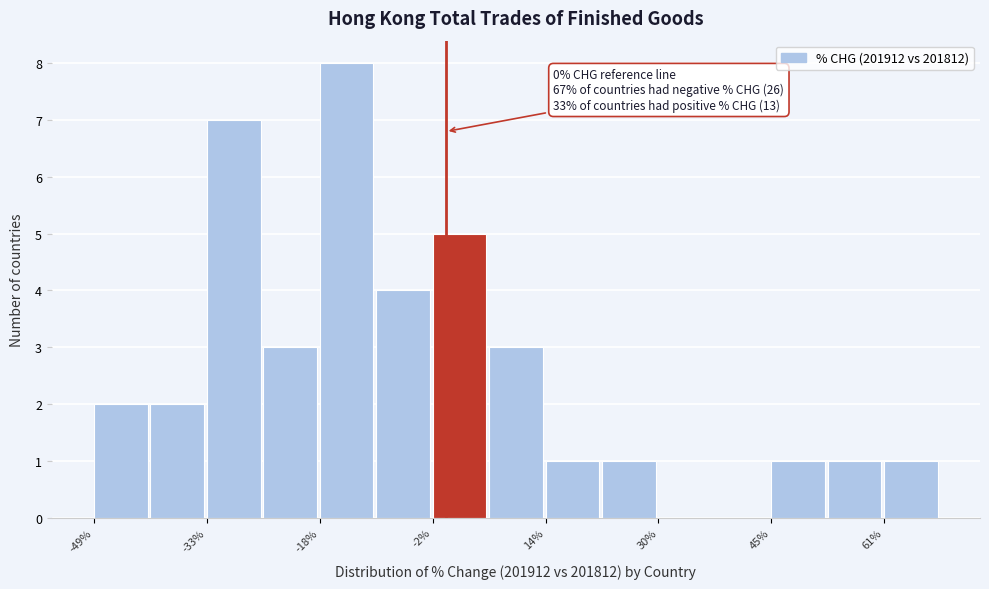

Around what value on the x-axis is the tallest bar? Give the approximate position of its centre, as read against the axis.

-14